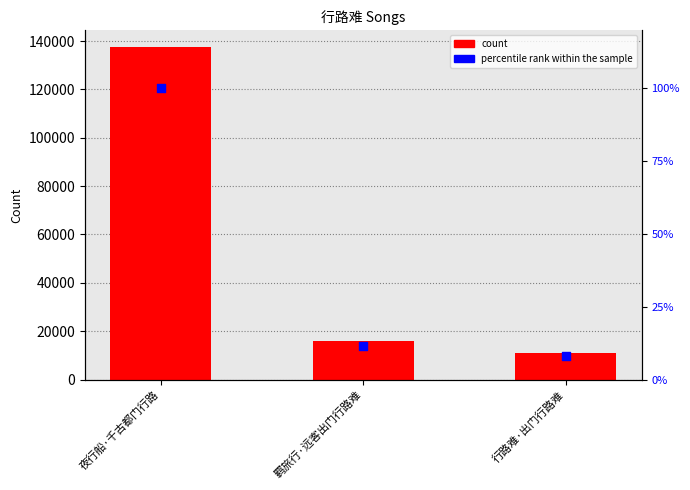

What is the total value across all series at 羁旅行·远客出门行路难?

15990.6